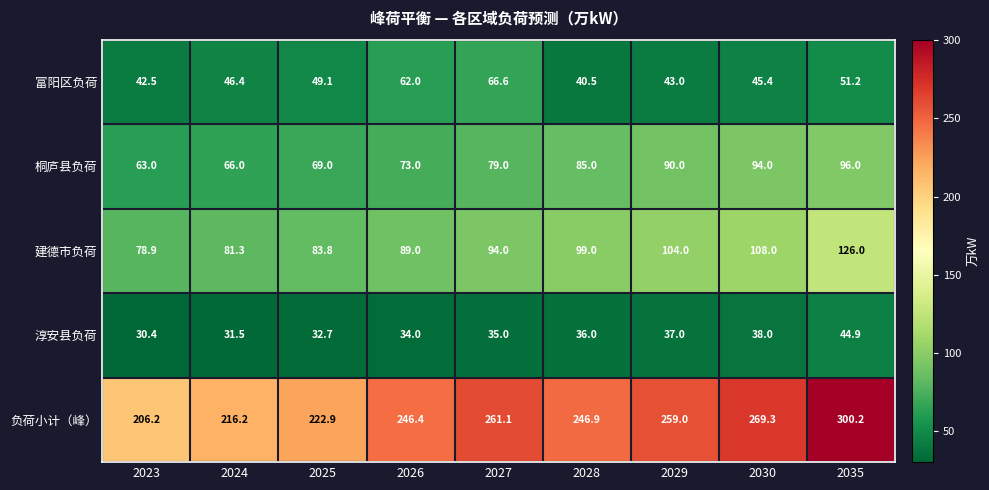

The 桐庐县负荷 series shows 27.1 at 2028. True or false?

False